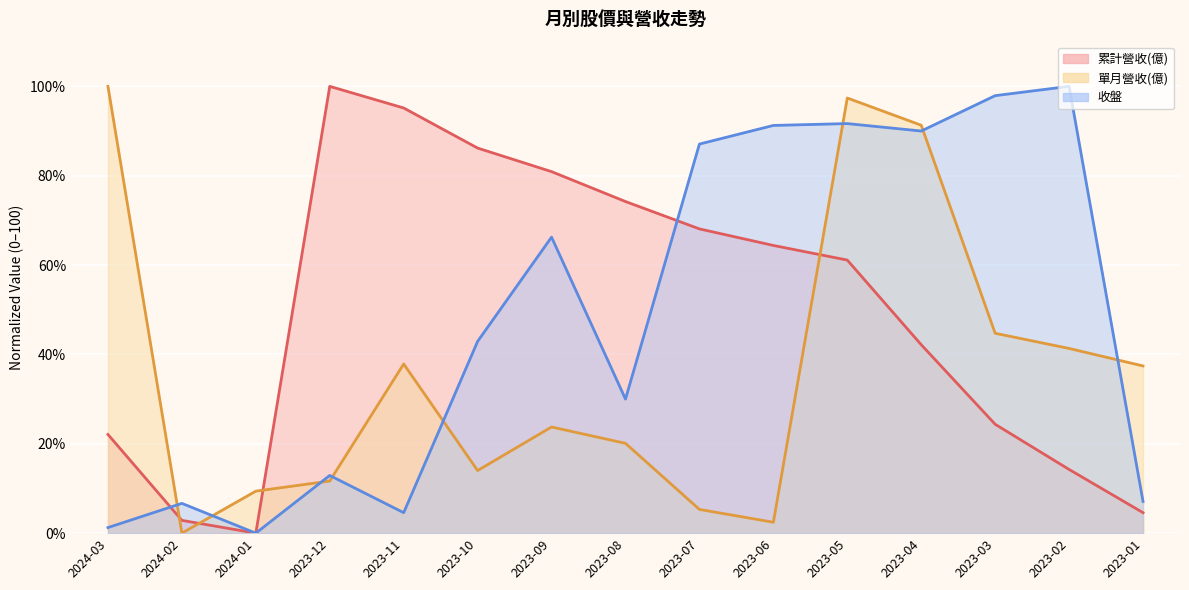

How many positive values does the 單月營收(億) series have?

14